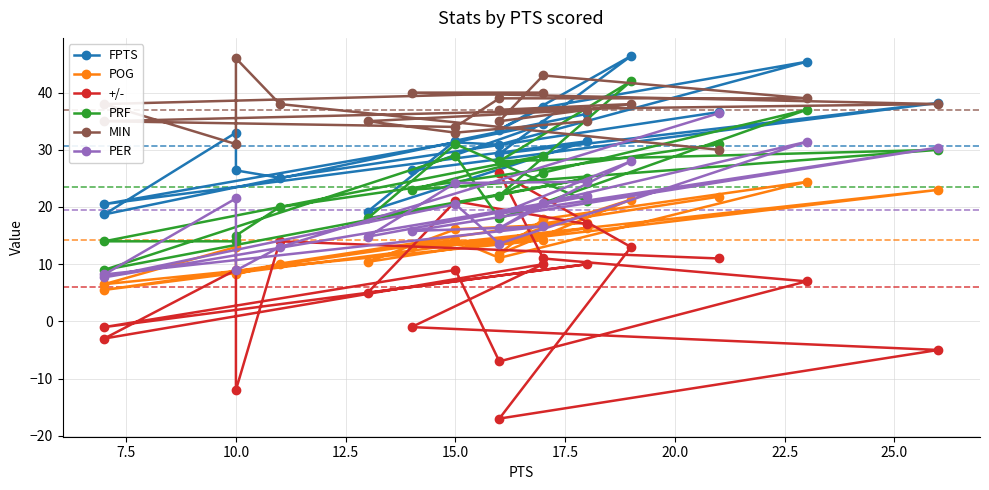

True or false: MIN and POG intersect in this chart.

False